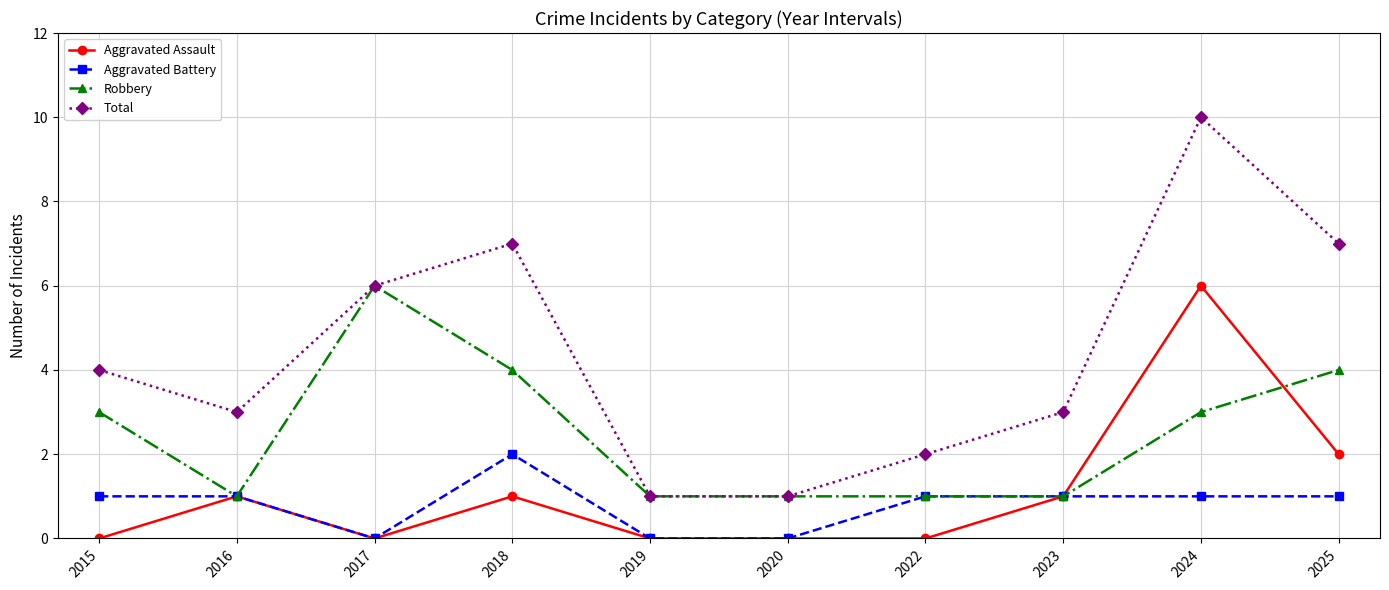

Is it true that Aggravated Battery equals 1 at 2016?

True